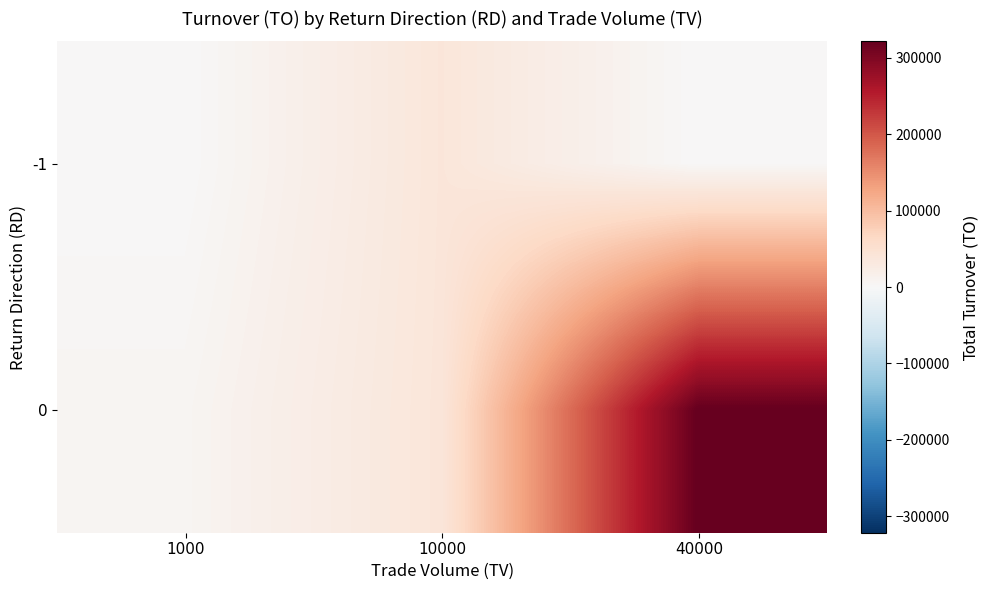

How many distinct data groups are displayed?

2